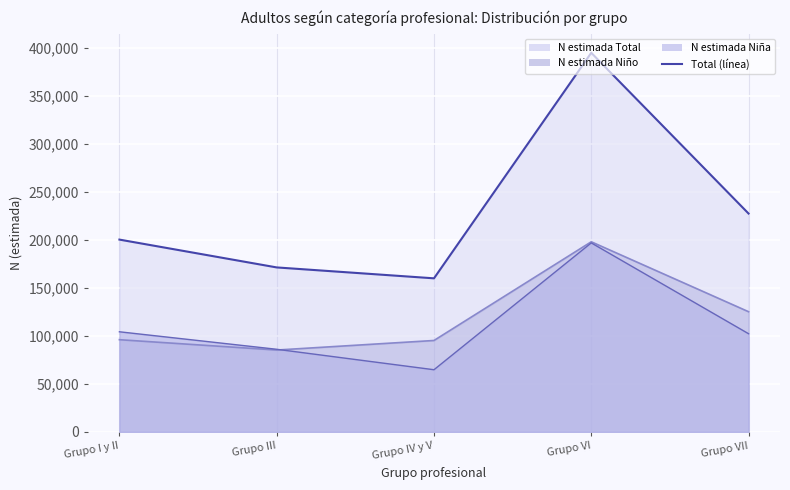

What is the approximate value of N estimada Niño (línea) at Grupo III?

85326